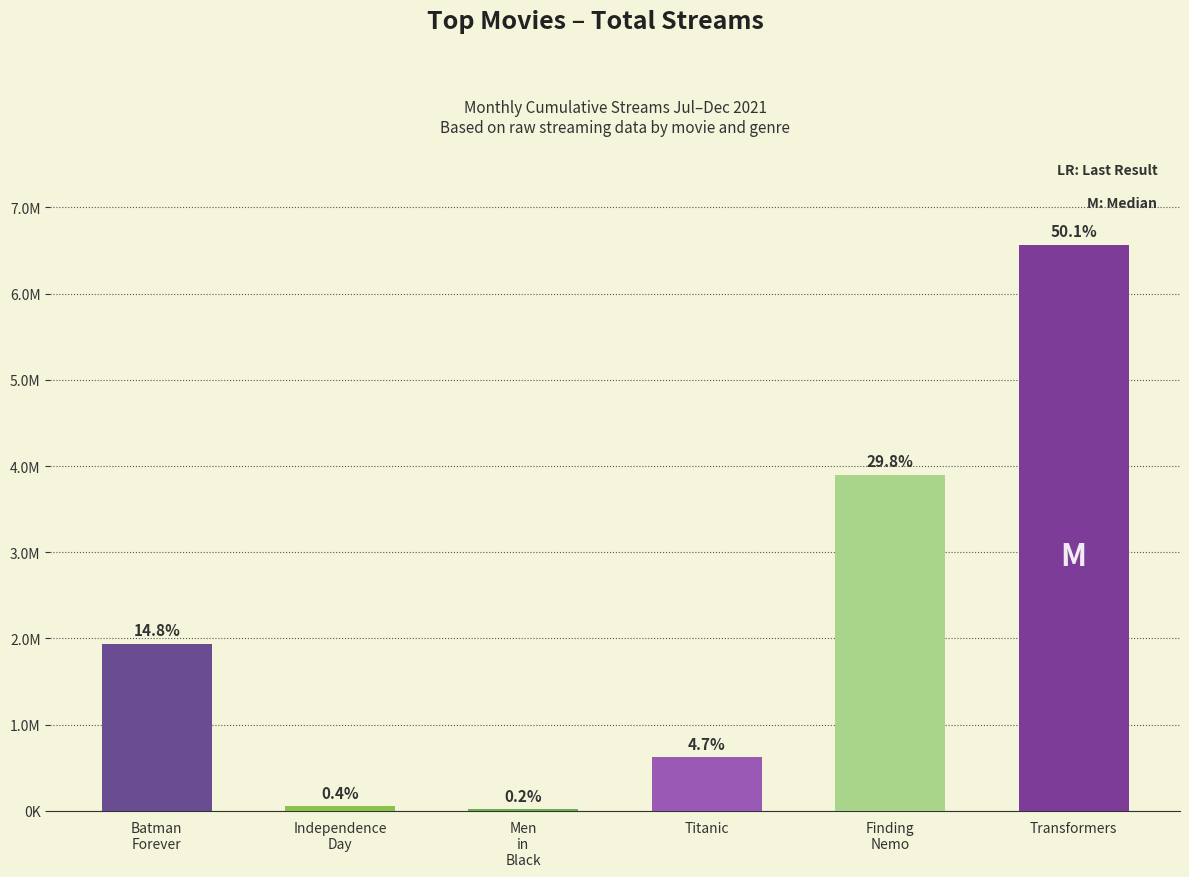

Reading right to left, what are all the values shown in this chart?

6568961	3900416	620026	19986	54611	1939881